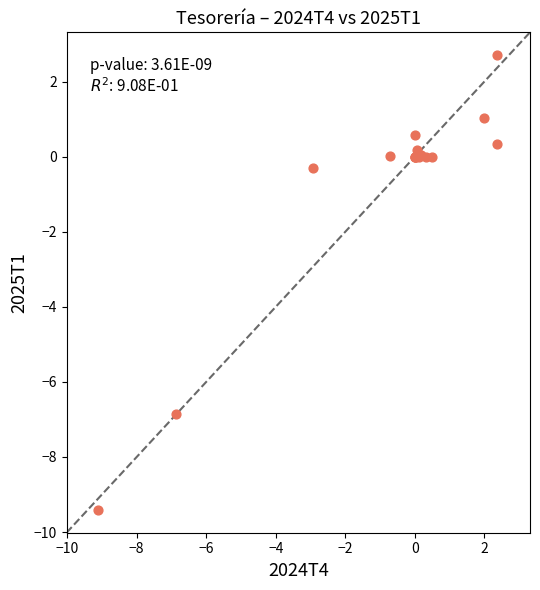

What Y value in the scatter plot is closest to -3?

-0.3